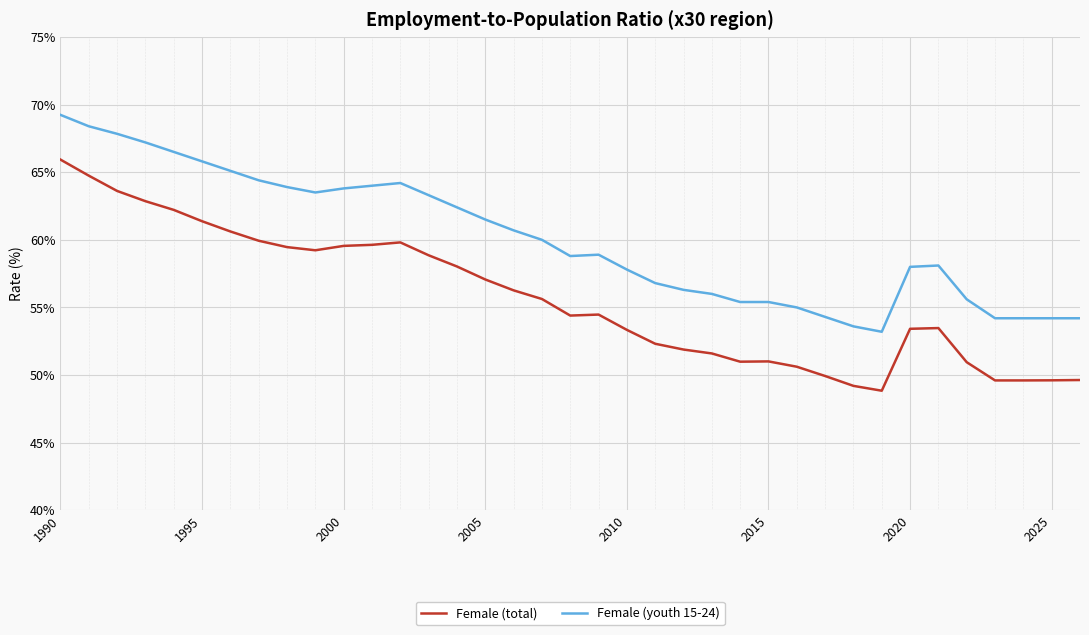

Which series has the largest total across all categories?

Female (youth 15-24)